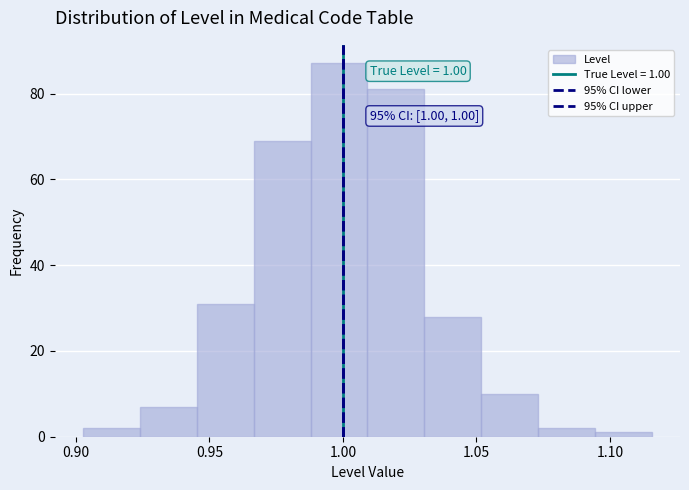

Which range on the x-axis has the tallest bar?

0.990 to 1.010